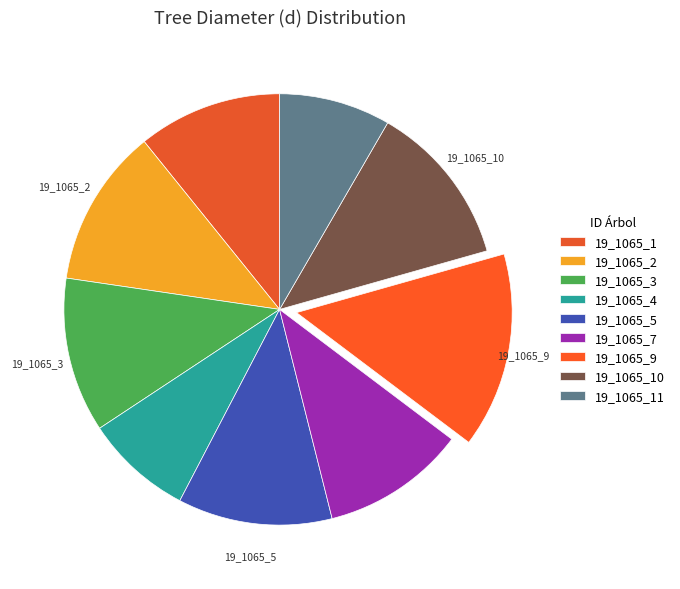

How many segments does this pie chart have?

9